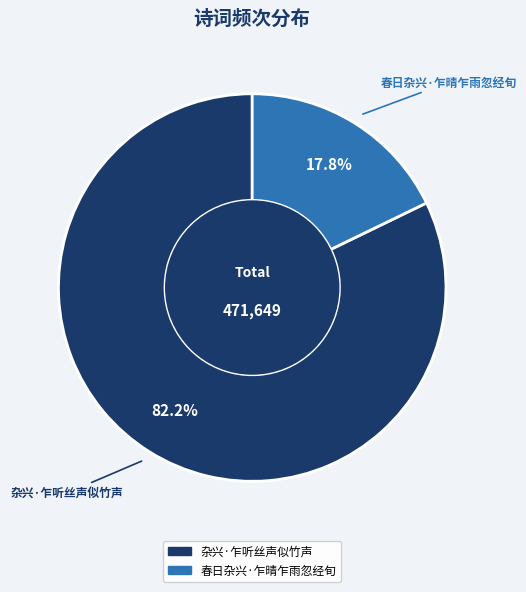

Is there any slice that represents more than half of the pie?

Yes